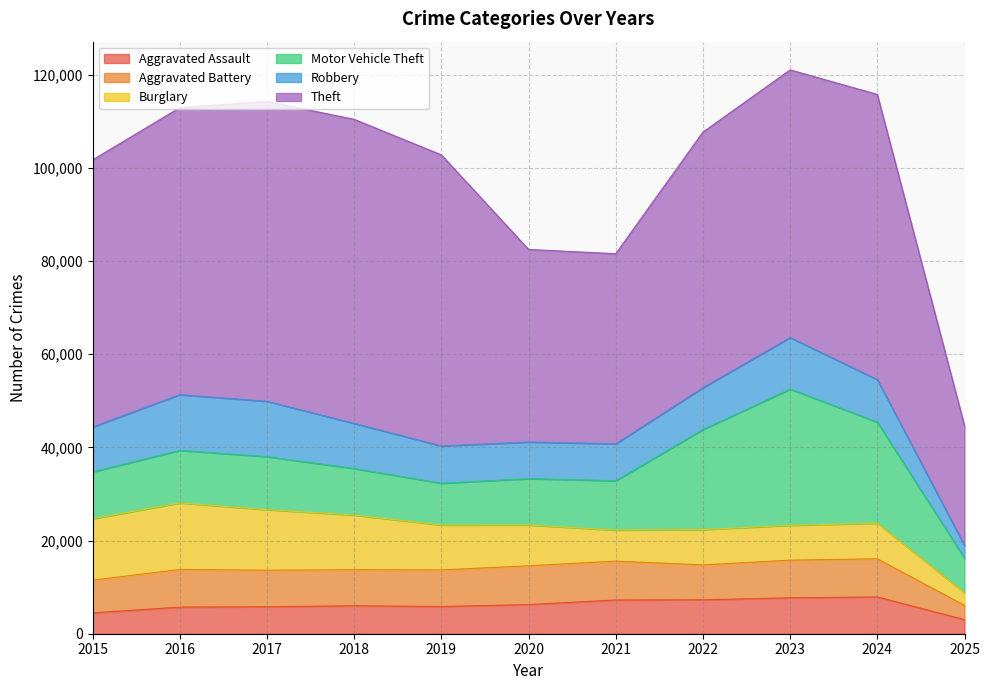

How many values in the Theft series are below 57484?

5